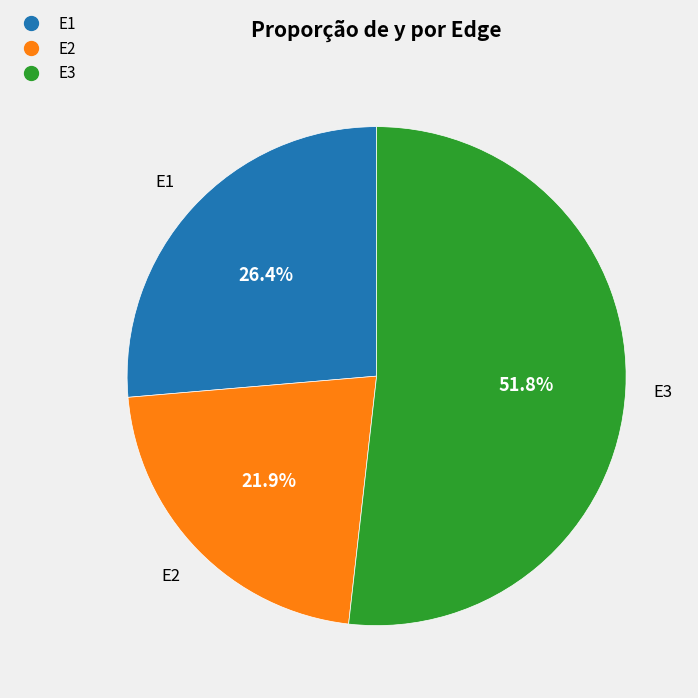

Is E2 the majority of the pie?

No